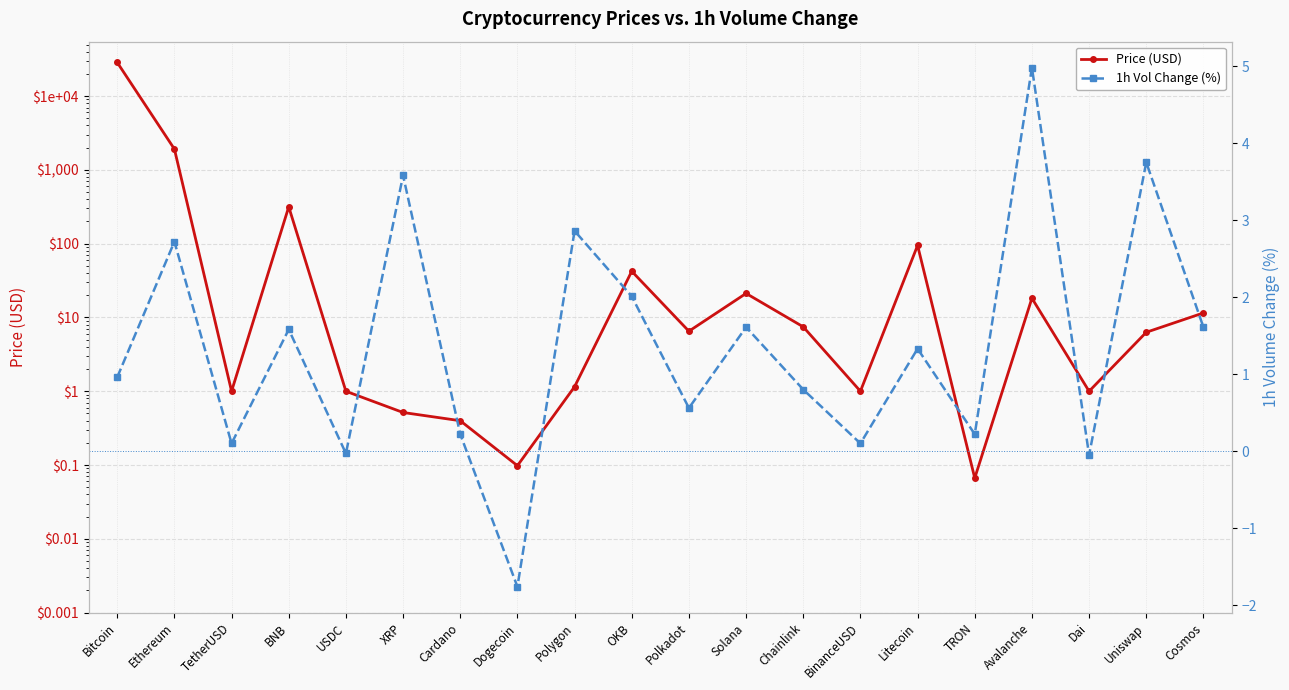

Reading right to left, extract all data points from this chart.

Price (USD): Cosmos=11.5	Uniswap=6.3	Dai=1.0	Avalanche=18.2	TRON=0.1	Litecoin=94.8	BinanceUSD=1.0	Chainlink=7.5	Solana=21.2	Polkadot=6.5	OKB=42.3	Polygon=1.2	Dogecoin=0.1	Cardano=0.4	XRP=0.5	USDC=1.0	BNB=315.7	TetherUSD=1.0	Ethereum=1915.6	Bitcoin=28568.4
1h Vol Change (%): Cosmos=1.6	Uniswap=3.8	Dai=-0.1	Avalanche=5.0	TRON=0.2	Litecoin=1.3	BinanceUSD=0.1	Chainlink=0.8	Solana=1.6	Polkadot=0.6	OKB=2.0	Polygon=2.9	Dogecoin=-1.8	Cardano=0.2	XRP=3.6	USDC=-0.0	BNB=1.6	TetherUSD=0.1	Ethereum=2.7	Bitcoin=1.0